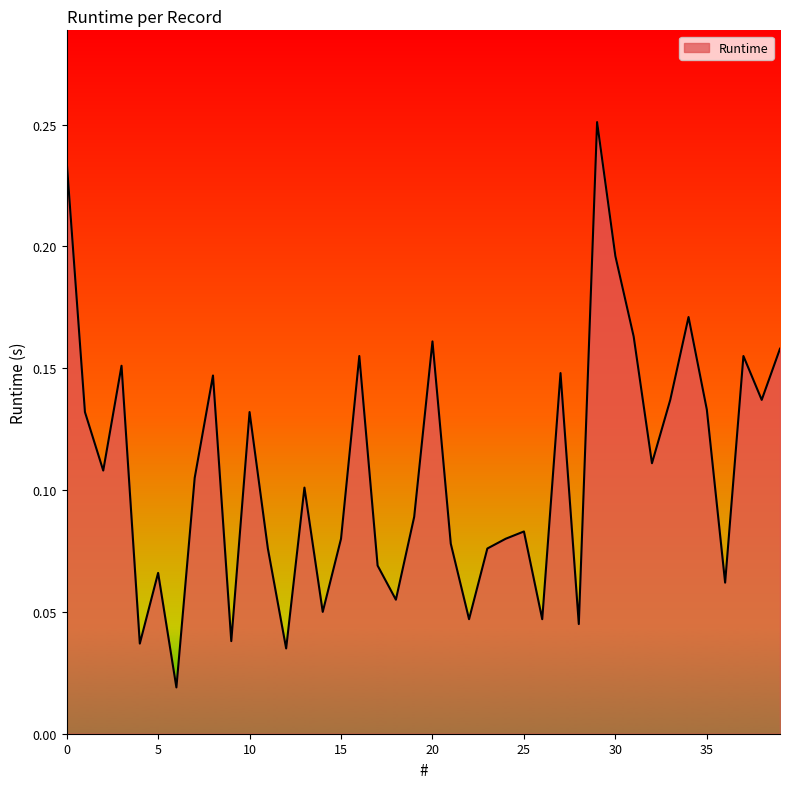

Does the chart display data point markers on the line(s)?

No